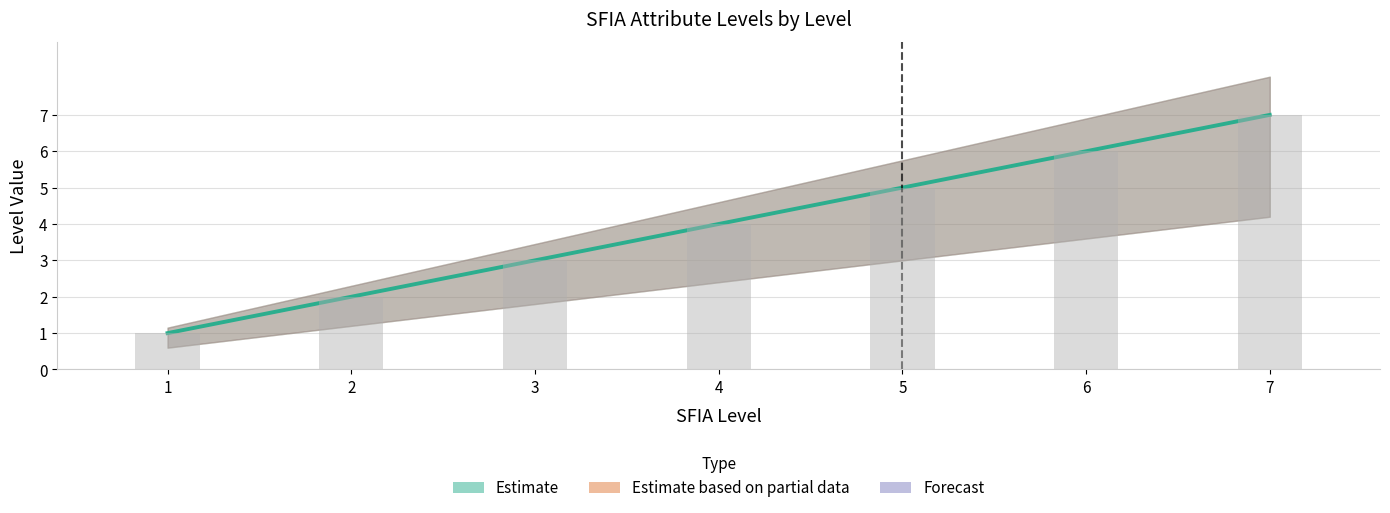

At how many categories does at least one series exceed 1?

6